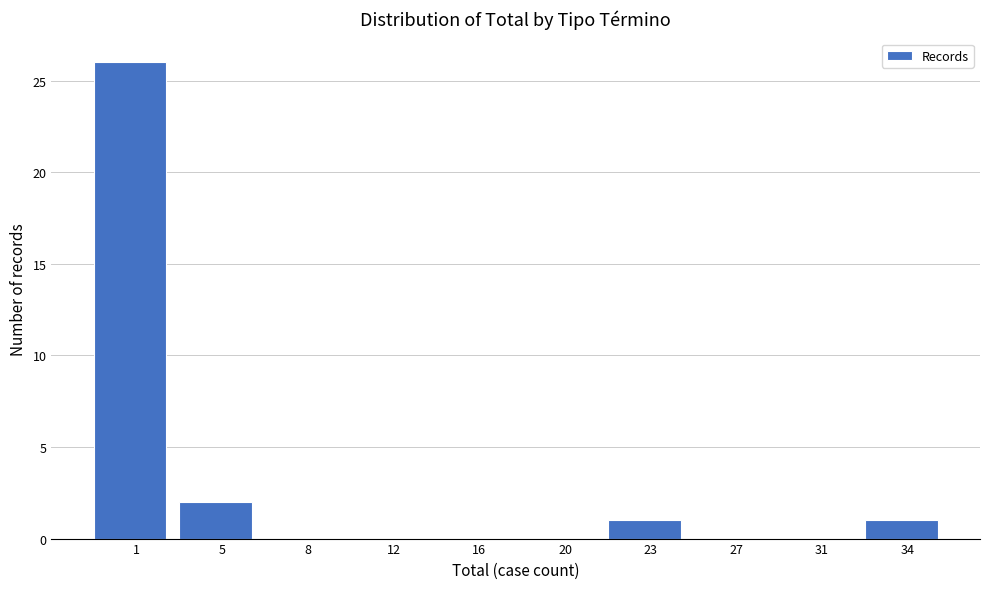

Reading left to right, list all the values displayed in this chart.

1=26	5=2	8=0	12=0	16=0	20=0	23=1	27=0	31=0	34=1